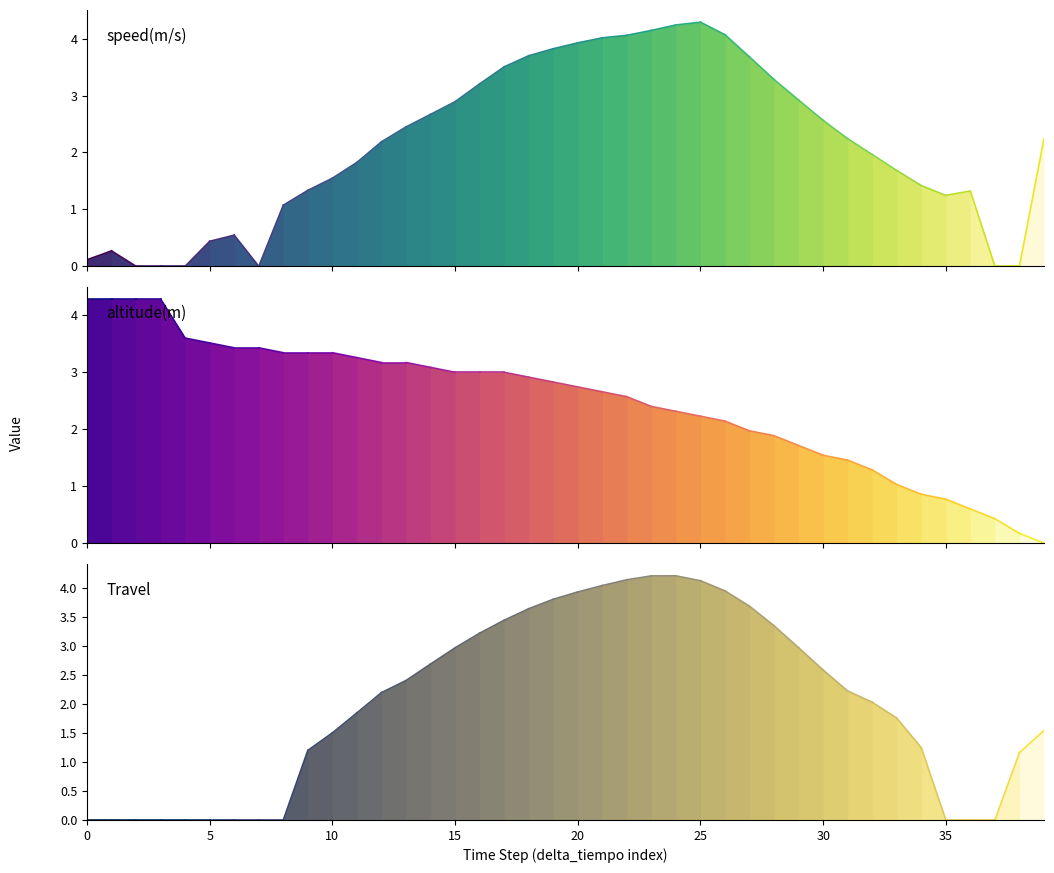

Does the chart have visible grid lines?

No